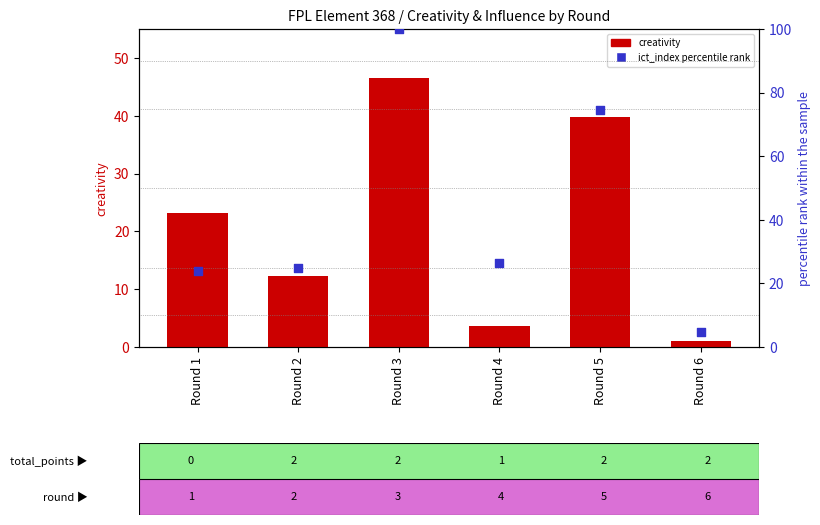

Which series contains the lowest Y value?

creativity